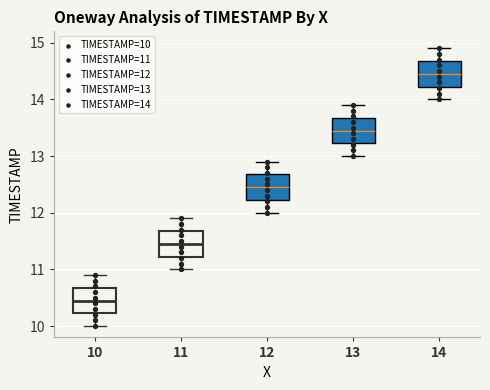

Reading left to right, transcribe this box plot: for each box, give where its median line is, the range the box spans, and where its two whiskers end, as read against the y-axis. The values are not printed on the chart, so give them approximately, as read against the axis.

10: median 10.5, box 10.2 to 10.7, whiskers 10.0 to 10.9
11: median 11.5, box 11.2 to 11.7, whiskers 11.0 to 11.9
12: median 12.5, box 12.2 to 12.7, whiskers 12.0 to 12.9
13: median 13.5, box 13.2 to 13.7, whiskers 13.0 to 13.9
14: median 14.5, box 14.2 to 14.7, whiskers 14.0 to 14.9